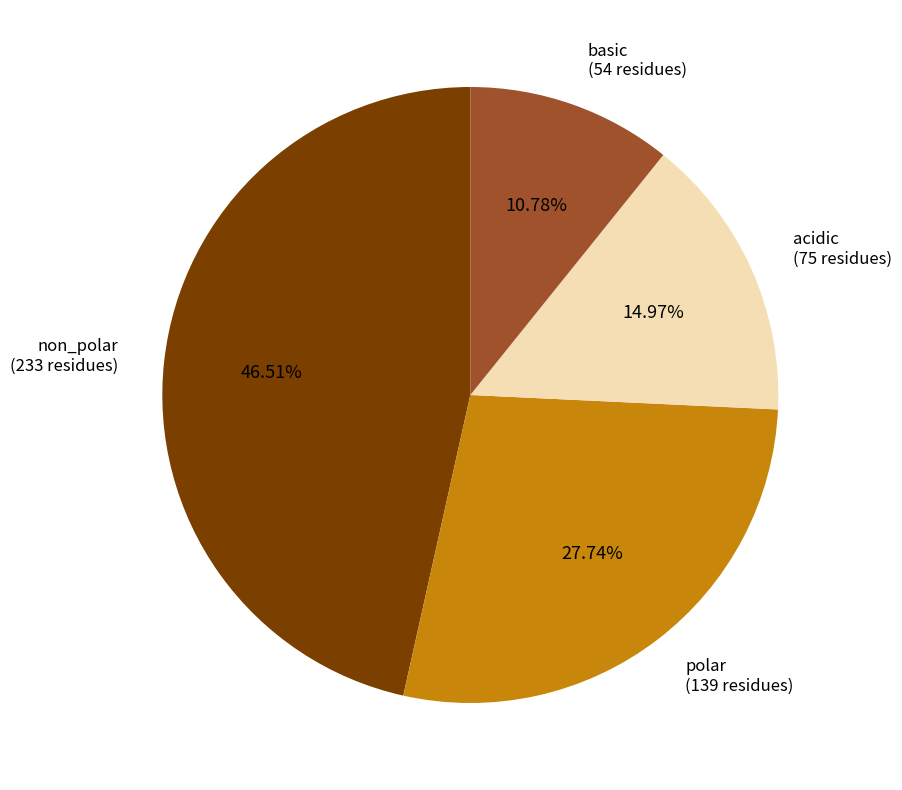

Rank the categories by value from lowest to highest.

basic, acidic, polar, non_polar